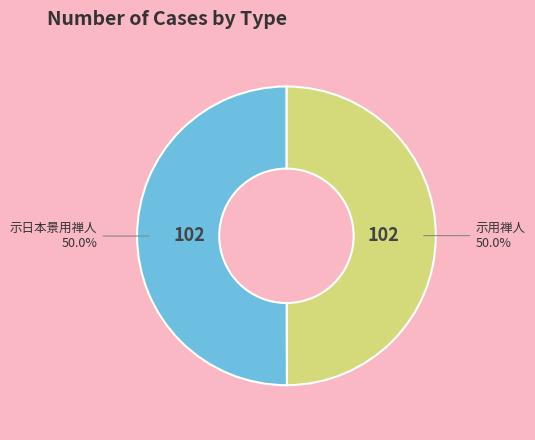

How many segments does this pie chart have?

2